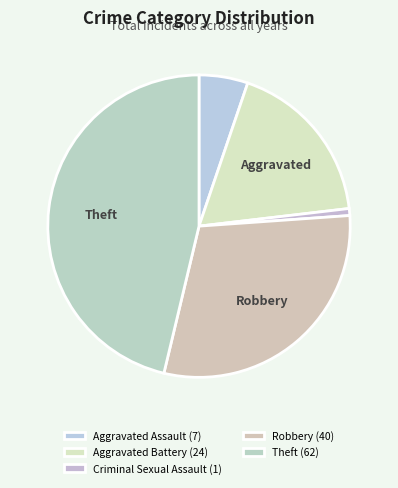

Is Robbery the majority of the pie?

No